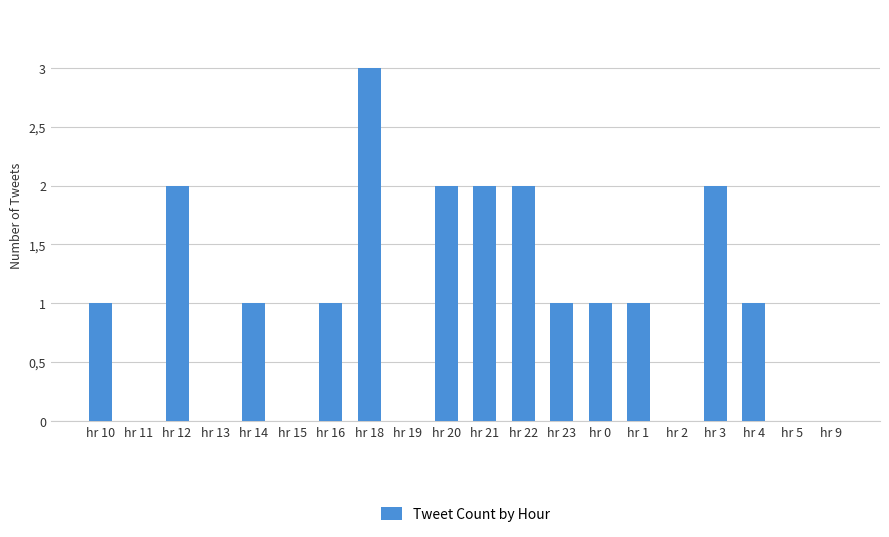

True or false: the data shows 0 at hr 11.

True